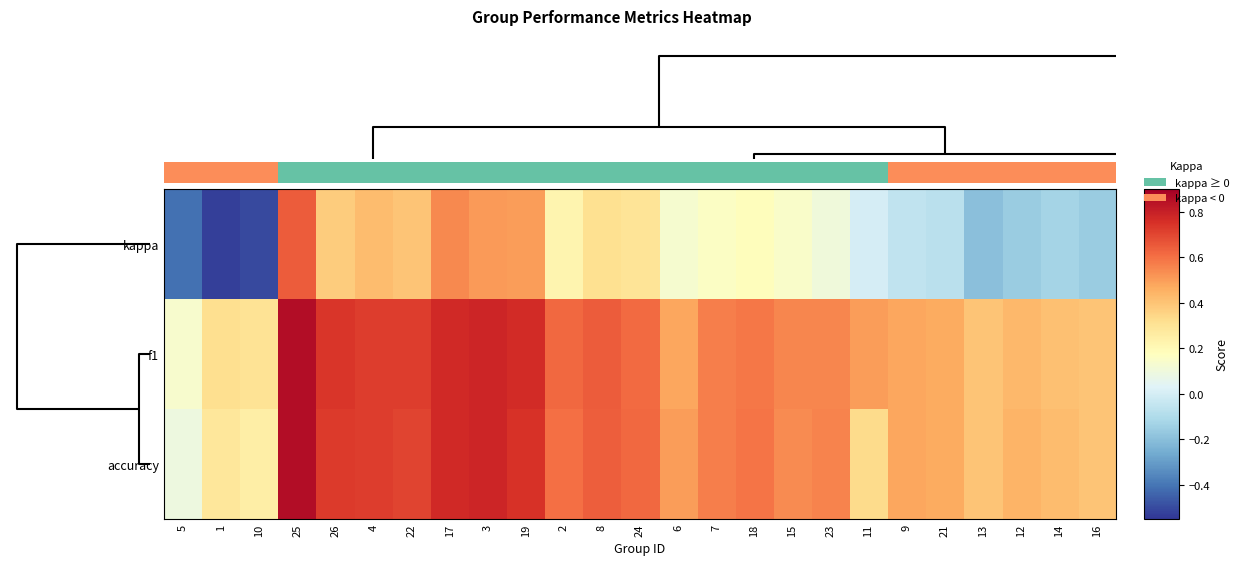

Is the value of accuracy at 13 greater than the value of kappa at 11?

Yes